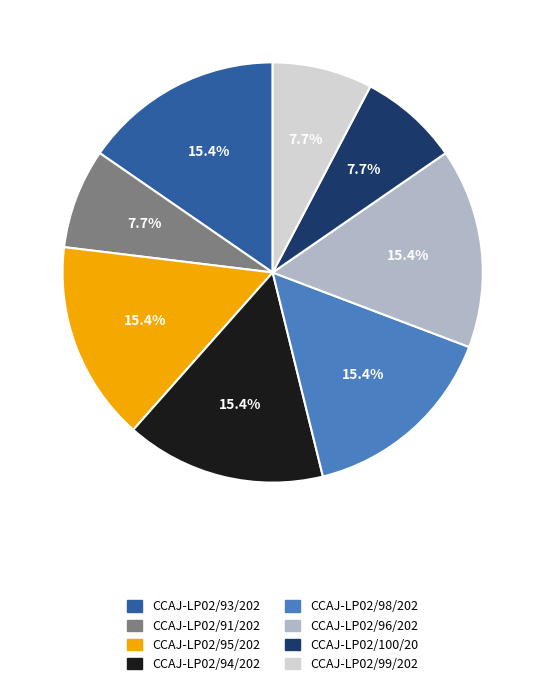

Does any single category account for the majority?

No